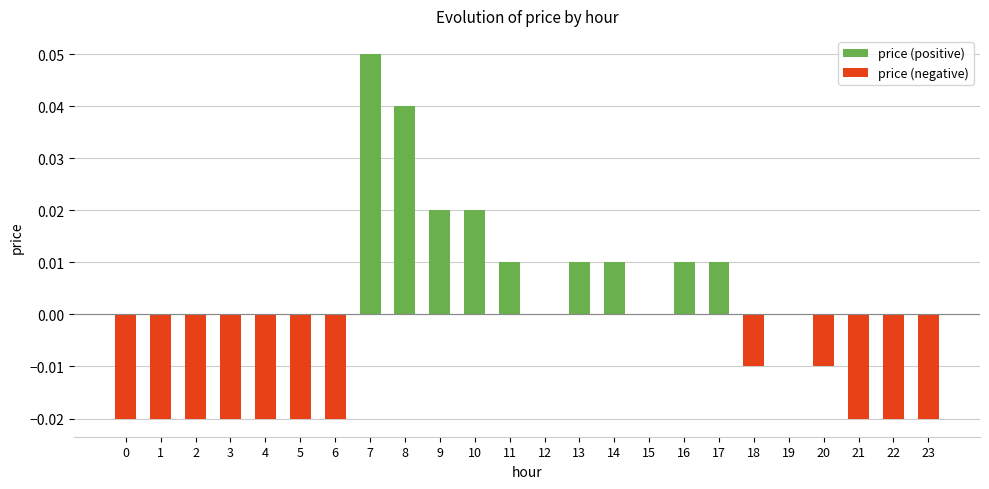

Is the value of price (negative) at 22 greater than the value of price (positive) at 19?

No